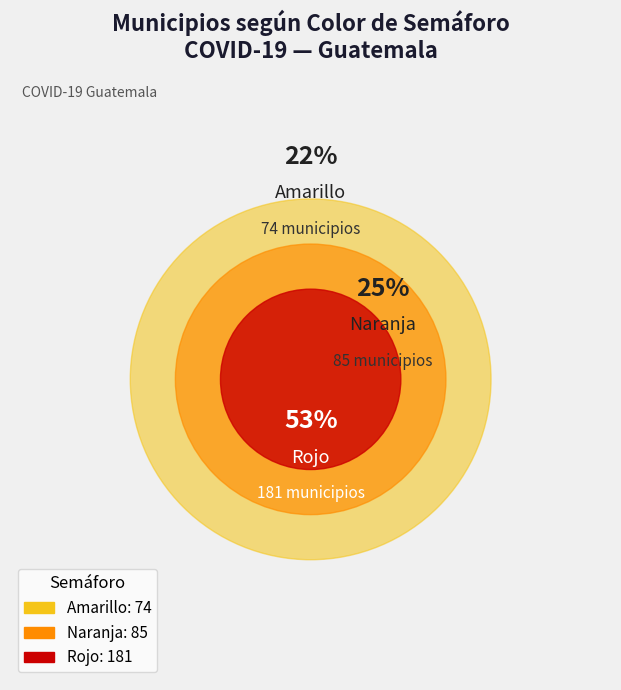

Count the number of slices in the pie.

3